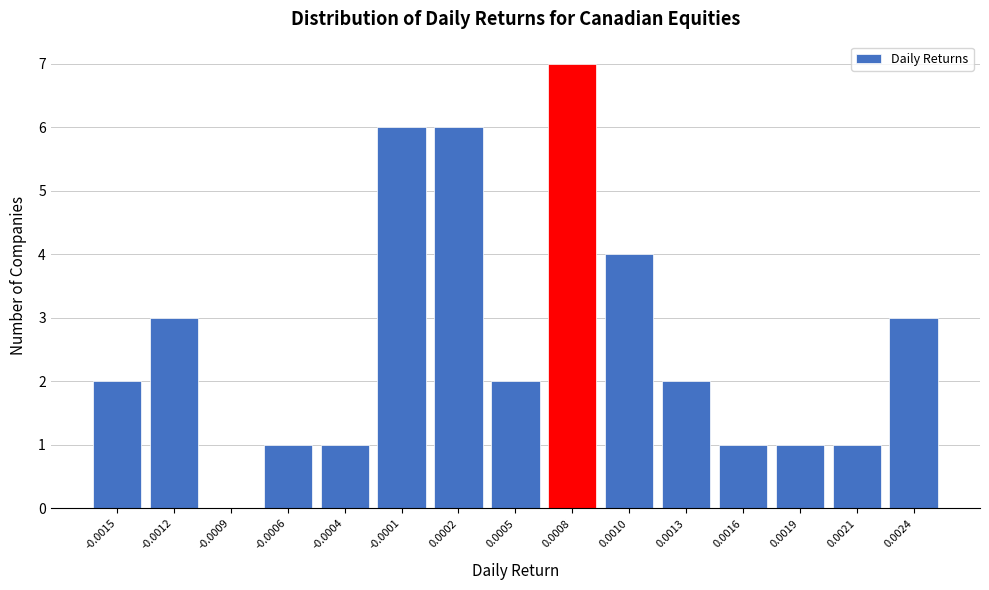

Reading right to left, transcribe all the data shown in this chart.

0.0024=3	0.0021=1	0.0019=1	0.0016=1	0.0013=2	0.0010=4	0.0008=7	0.0005=2	0.0002=6	-0.0001=6	-0.0004=1	-0.0006=1	-0.0009=0	-0.0012=3	-0.0015=2